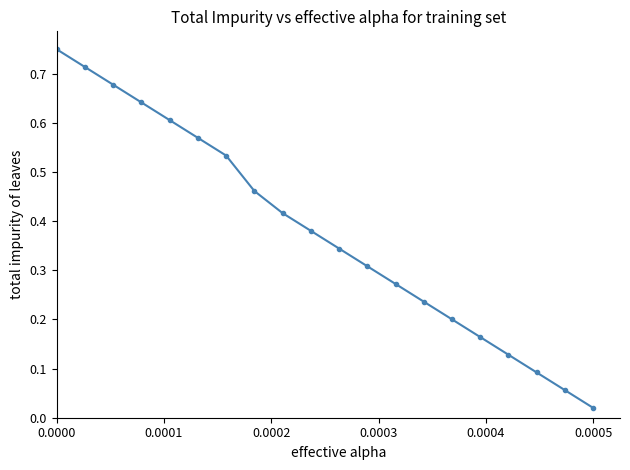

True or false: there are more than 0 points higher than both neighbors.

False